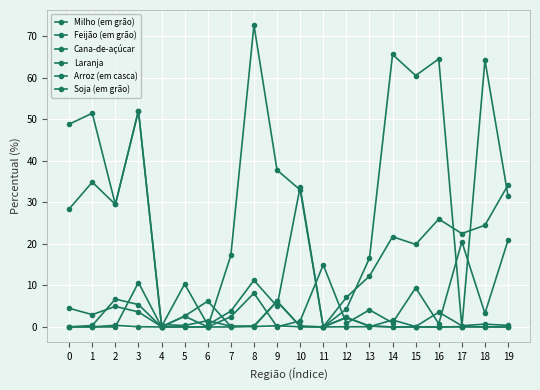

Where is Soja (em grão) nearest to the value 36?

9